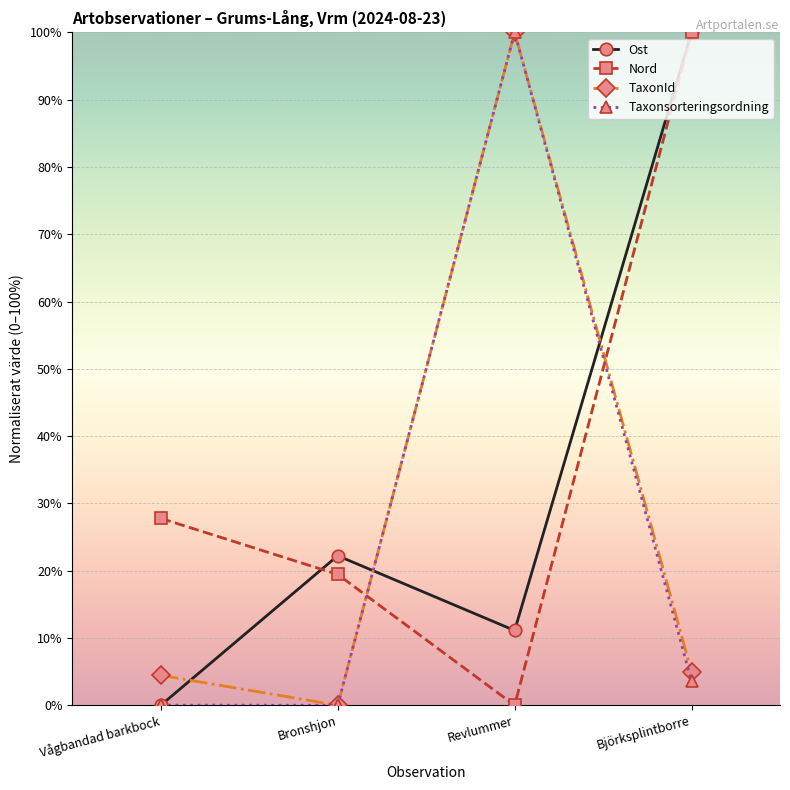

How many values in Ost are above zero?

3